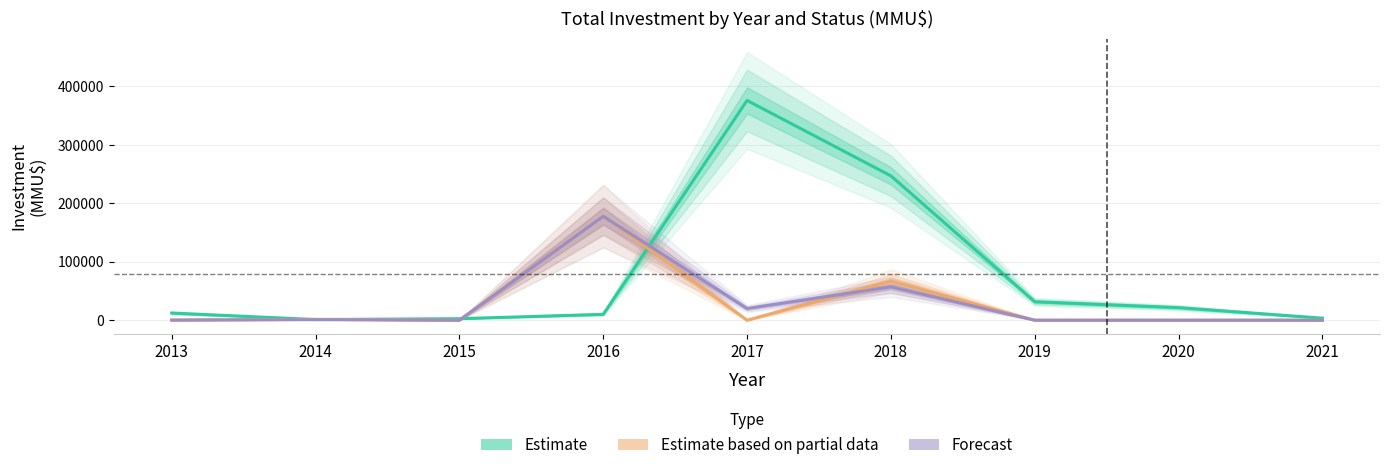

What is the total value across all series at 2017?

396055